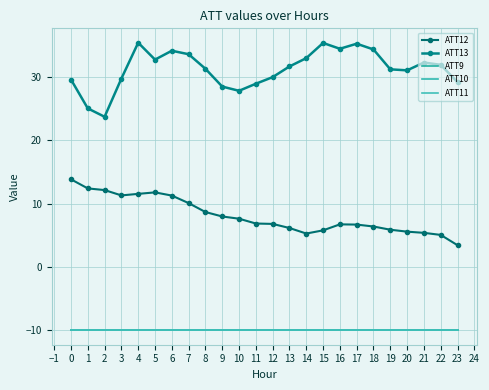

The ATT13 series shows 10.9 at 21. True or false?

False